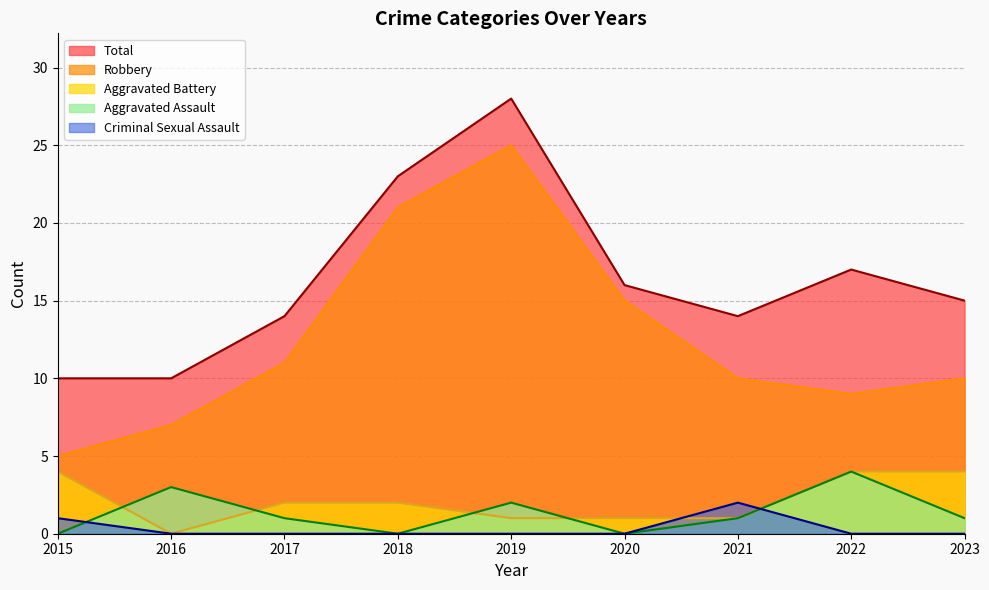

Which series has the largest total across all categories?

Total